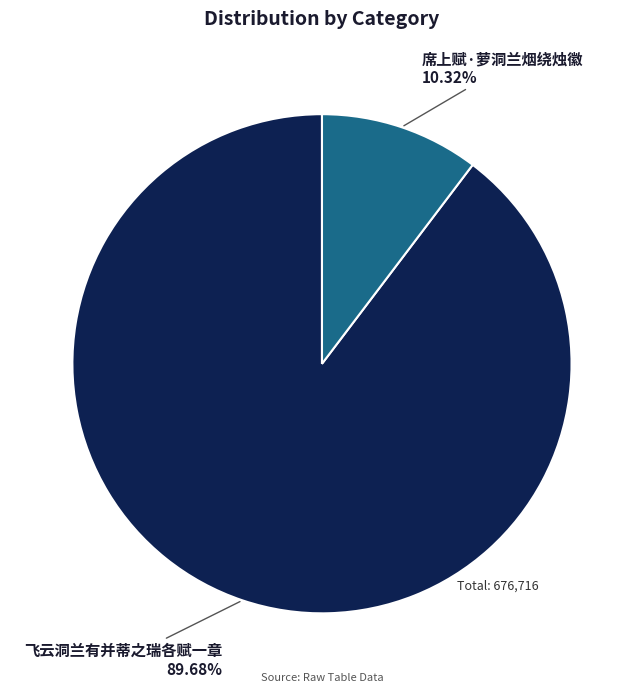

Combined, what portion of the pie is 席上赋·萝洞兰烟绕烛徽 and 飞云洞兰有并蒂之瑞各赋一章?

100.0%